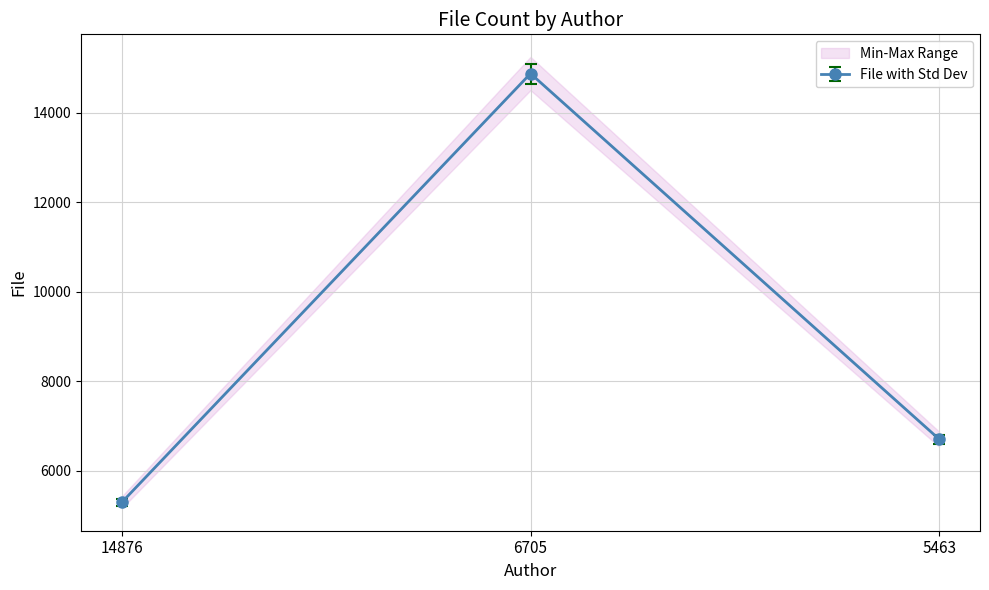

Rank the categories by value from lowest to highest.

14876, 5463, 6705